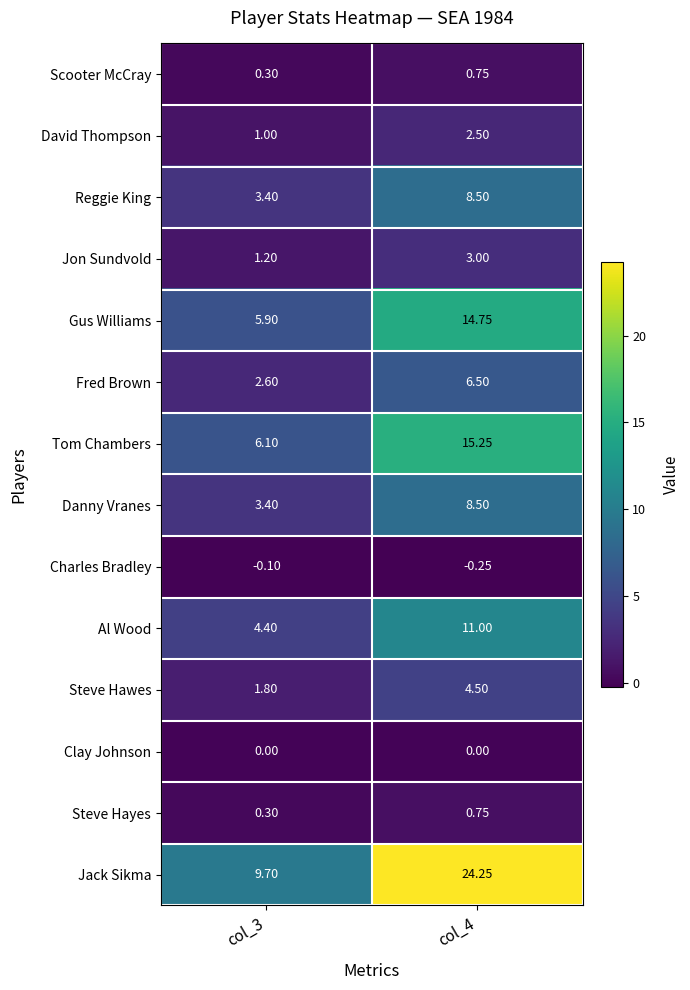

Which series has the widest spread of values?

Jack Sikma